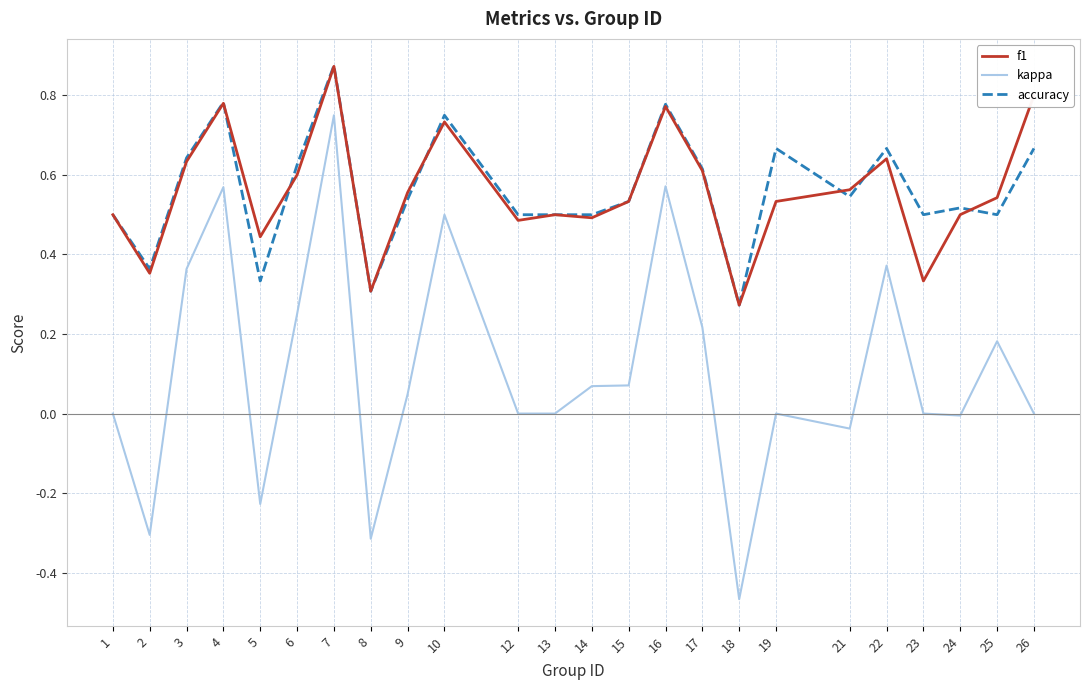

Which series changed the most between 3 and 8?

kappa